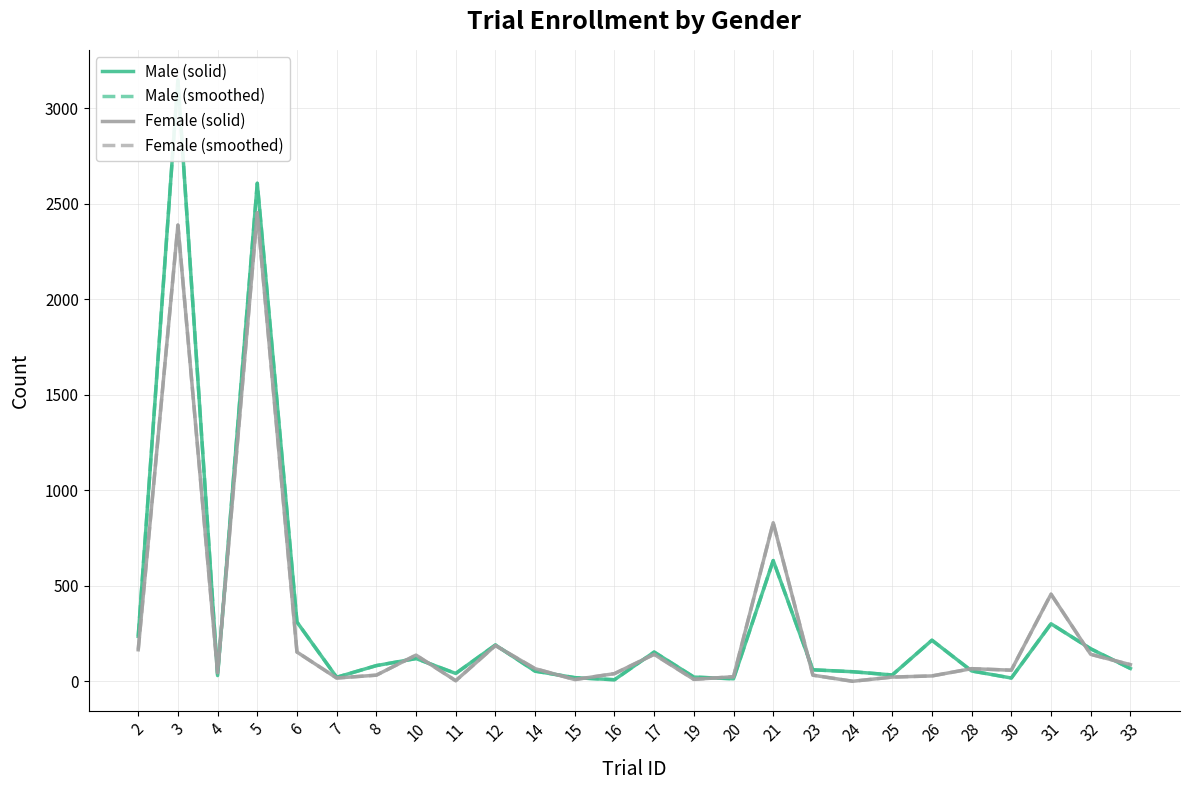

List the labels in order of Female (smoothed) value, largest first.

5, 3, 21, 31, 12, 2, 6, 17, 32, 10, 33, 14, 28, 30, 4, 16, 8, 23, 26, 20, 25, 7, 19, 15, 11, 24